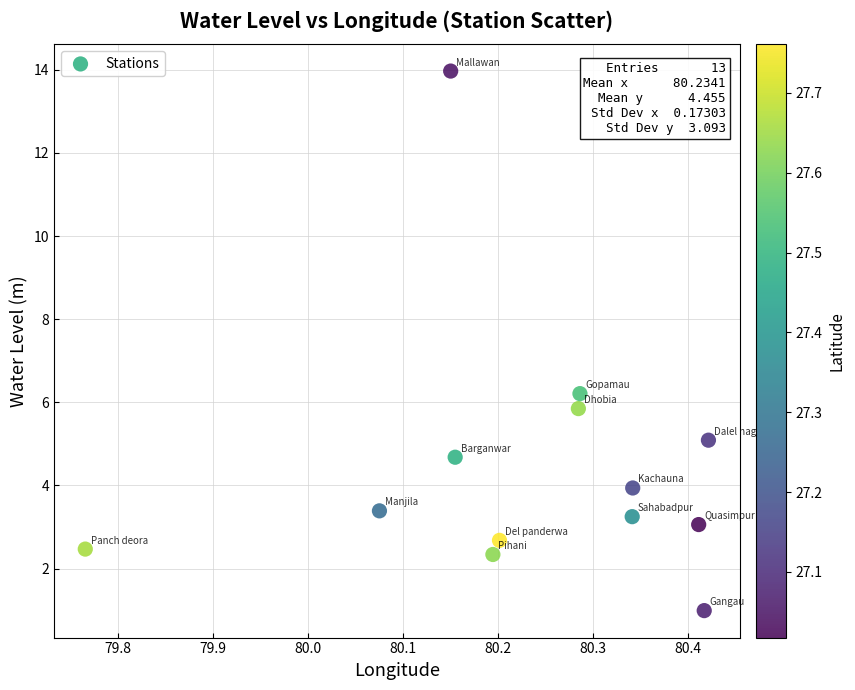

What Y value in the scatter plot is closest to 7?

6.2